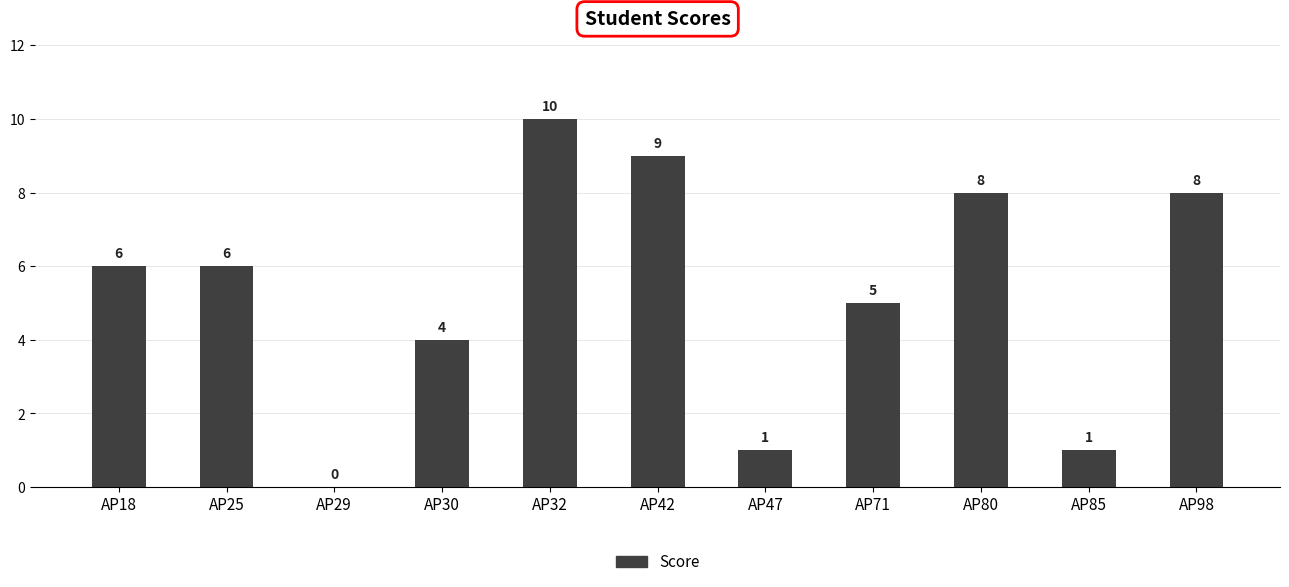

What value does the data have at AP71?

5